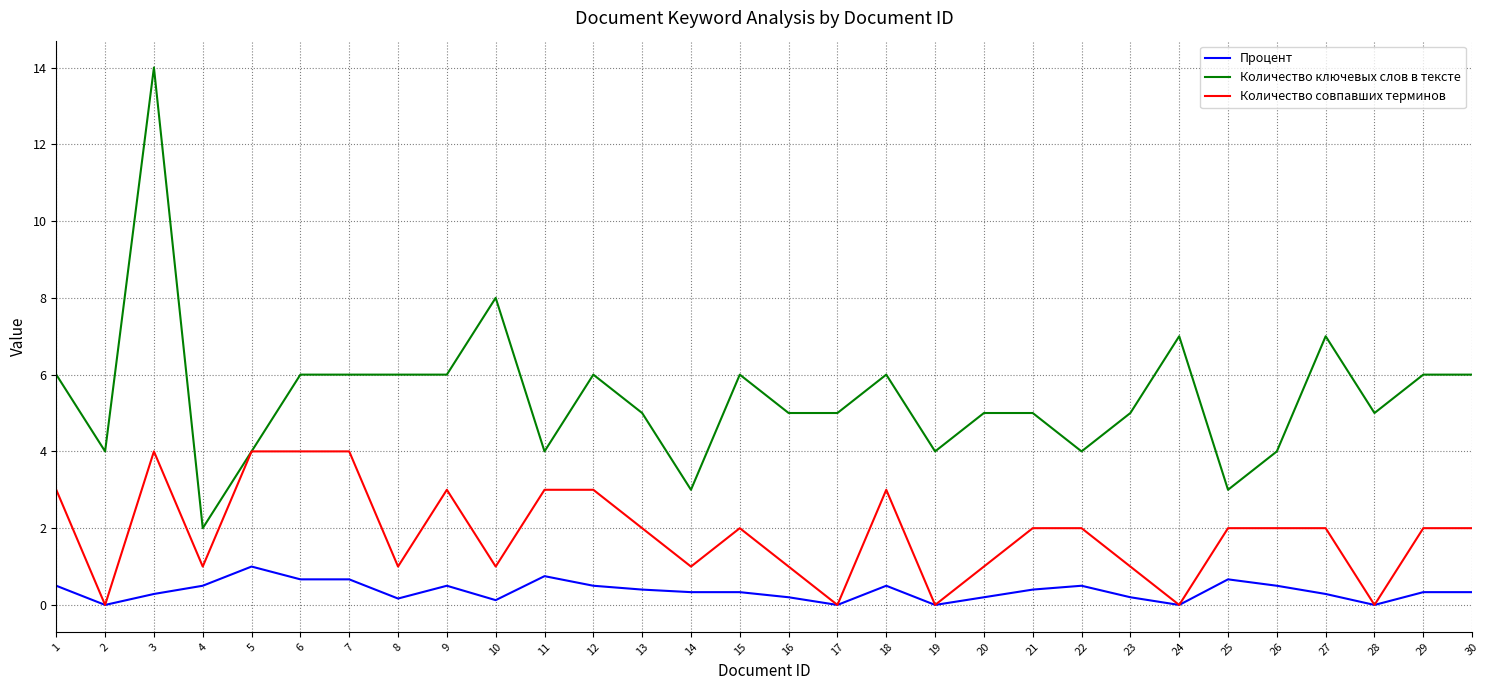

What is the maximum value shown in the chart?

14.0